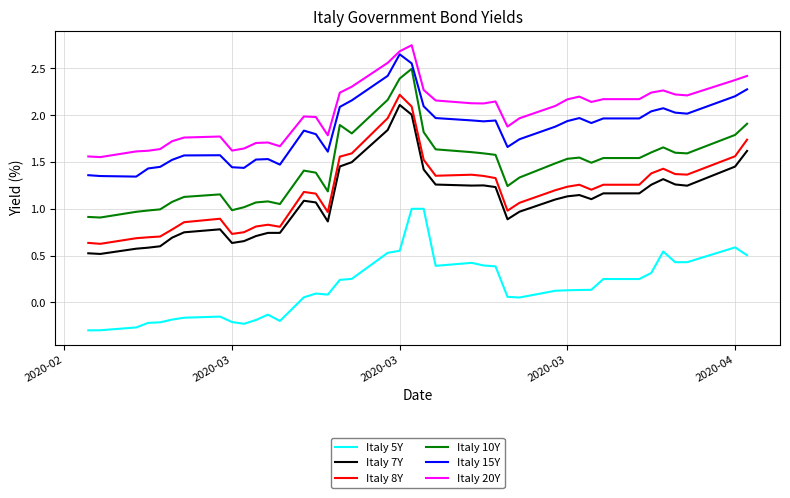

Which series has the largest total across all categories?

Italy 20Y